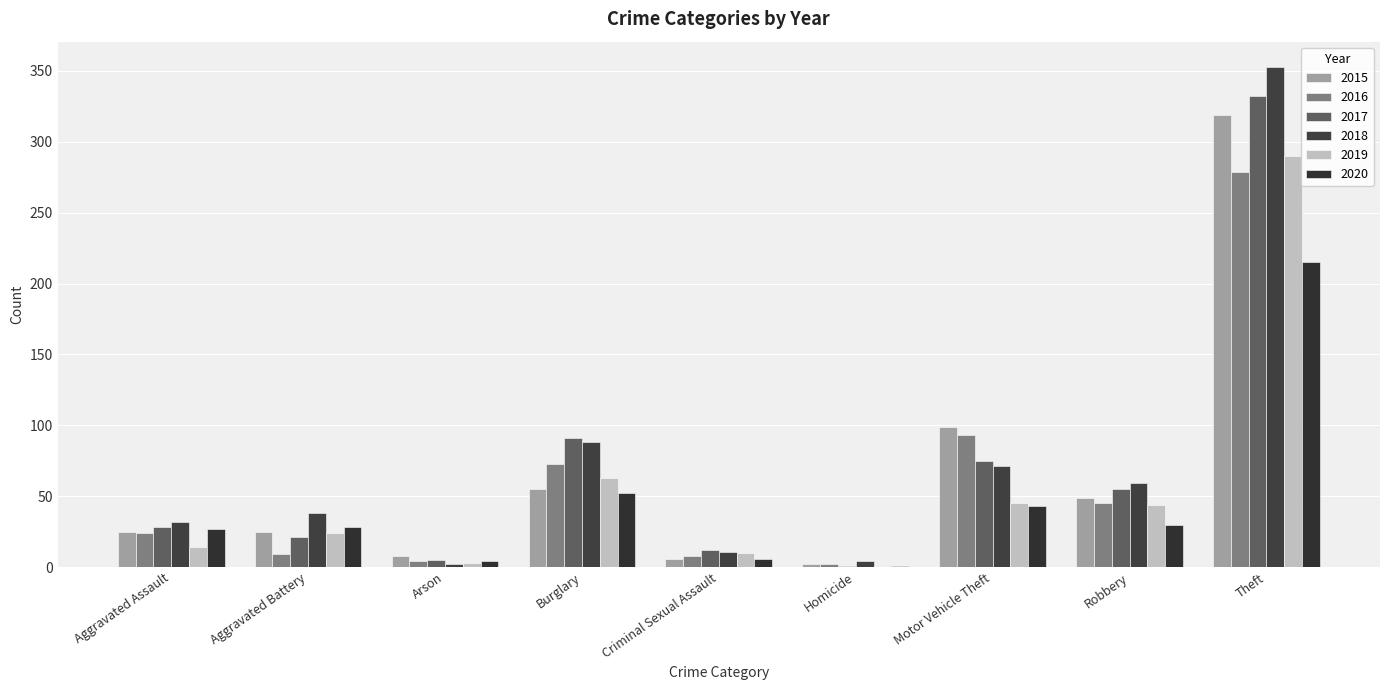

Reading left to right, transcribe all the data shown in this chart.

2015: Aggravated Assault=25	Aggravated Battery=25	Arson=8	Burglary=55	Criminal Sexual Assault=6	Homicide=2	Motor Vehicle Theft=99	Robbery=49	Theft=319
2016: Aggravated Assault=24	Aggravated Battery=9	Arson=4	Burglary=73	Criminal Sexual Assault=8	Homicide=2	Motor Vehicle Theft=93	Robbery=45	Theft=279
2017: Aggravated Assault=28	Aggravated Battery=21	Arson=5	Burglary=91	Criminal Sexual Assault=12	Homicide=1	Motor Vehicle Theft=75	Robbery=55	Theft=332
2018: Aggravated Assault=32	Aggravated Battery=38	Arson=2	Burglary=88	Criminal Sexual Assault=11	Homicide=4	Motor Vehicle Theft=71	Robbery=59	Theft=353
2019: Aggravated Assault=14	Aggravated Battery=24	Arson=3	Burglary=63	Criminal Sexual Assault=10	Homicide=1	Motor Vehicle Theft=45	Robbery=44	Theft=290
2020: Aggravated Assault=27	Aggravated Battery=28	Arson=4	Burglary=52	Criminal Sexual Assault=6	Homicide=1	Motor Vehicle Theft=43	Robbery=30	Theft=215